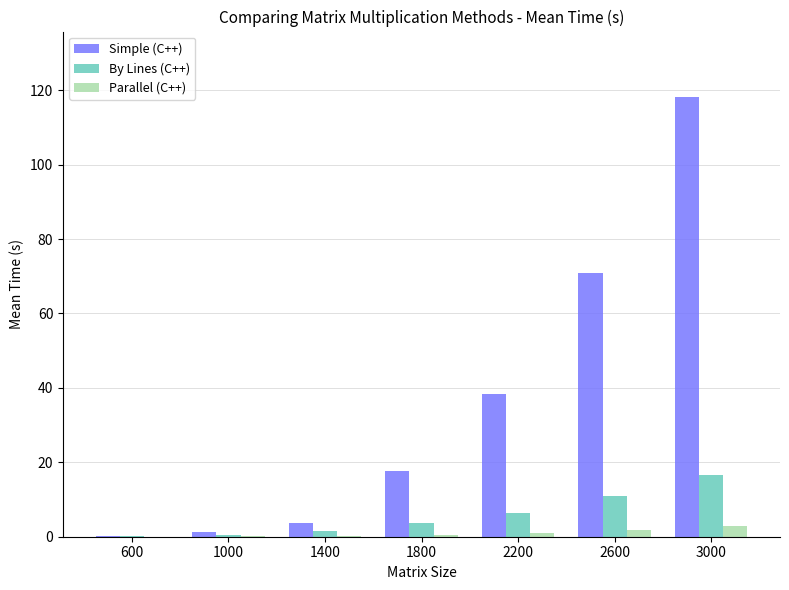

What is the greatest value displayed?

118.1